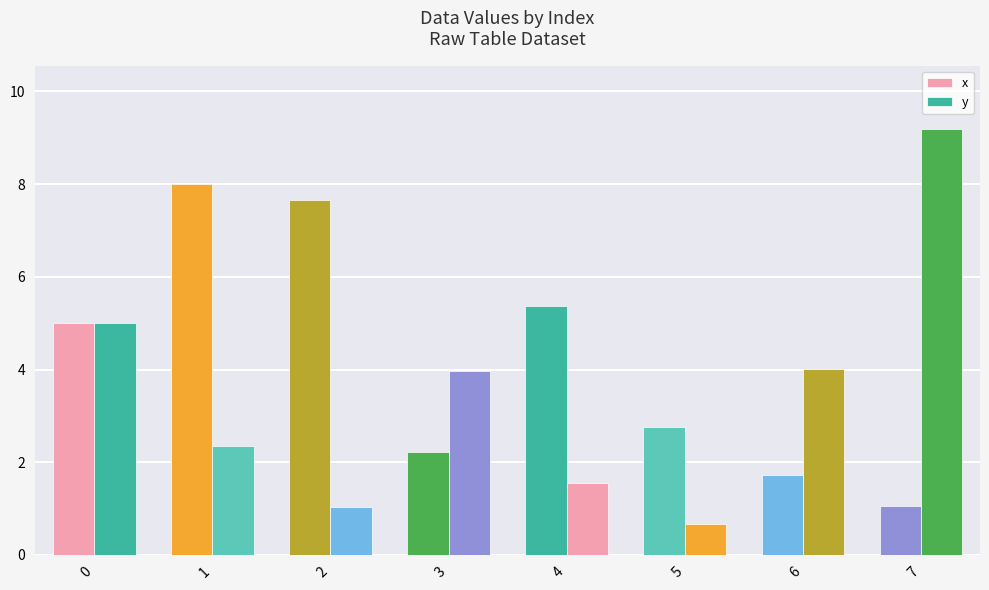

At how many categories does at least one series exceed 1?

8